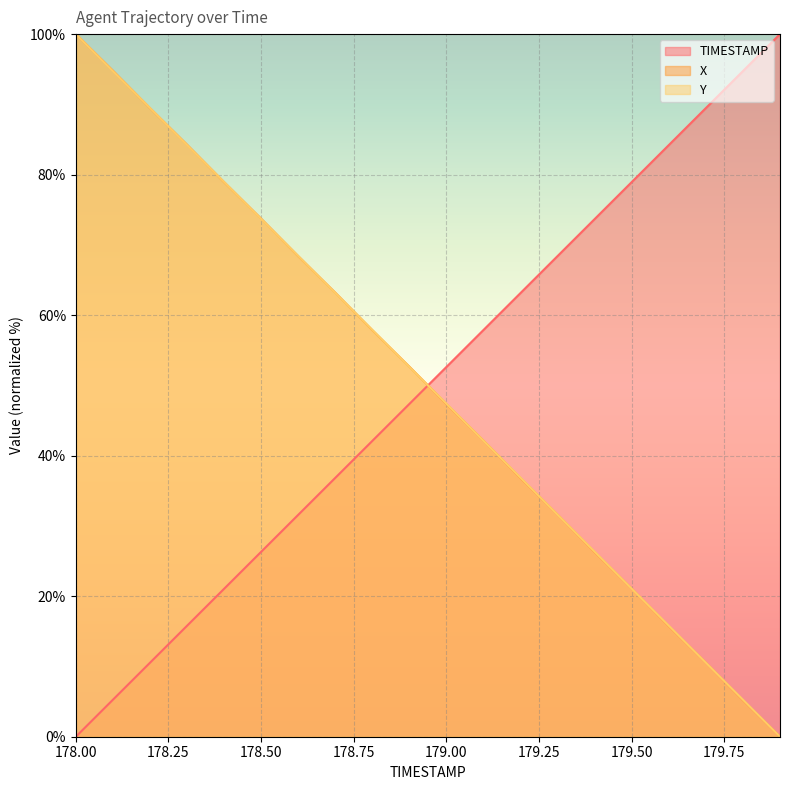

Reading left to right, list all the values displayed in this chart.

TIMESTAMP: 0.0	5.3	10.5	15.8	21.1	26.3	31.6	36.8	42.1	47.4	52.6	57.9	63.2	68.4	73.7	78.9	84.2	89.5	94.7	100.0
X: 100.0	94.8	89.5	84.3	78.9	73.7	68.4	63.2	57.9	52.7	47.3	42.1	36.8	31.6	26.3	21.1	15.7	10.5	5.2	0.0
Y: 100.0	94.7	89.5	84.2	79.0	73.7	68.4	63.2	57.9	52.6	47.4	42.1	36.9	31.6	26.3	21.1	15.8	10.5	5.3	0.0